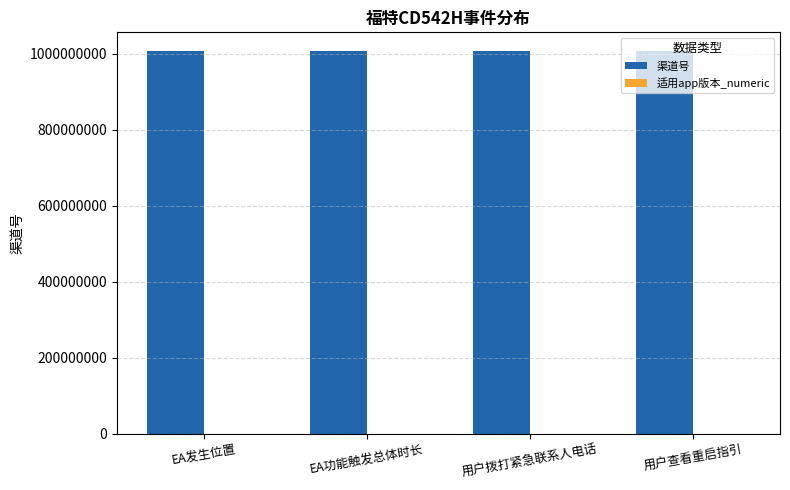

True or false: 渠道号 has a value of 305123395 at EA发生位置.

False